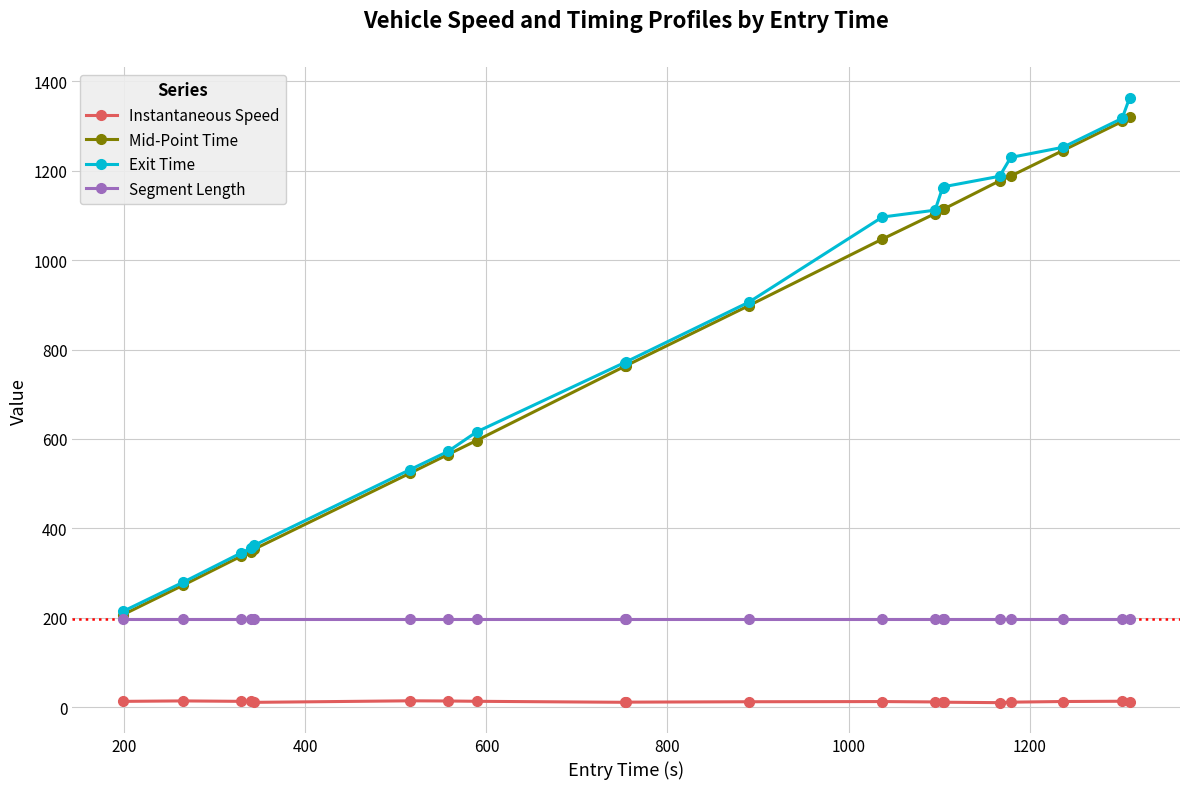

What are all the series names shown in the legend?

Instantaneous Speed, Mid-Point Time, Exit Time, Segment Length